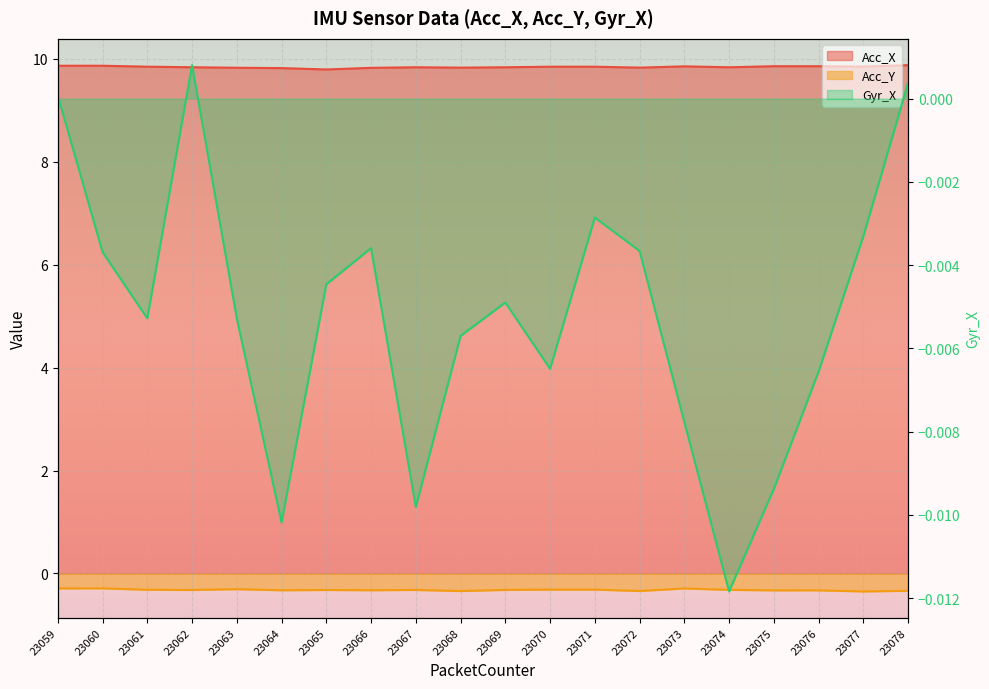

What is the difference between the maximum and second lowest values in the Acc_X series?

0.1